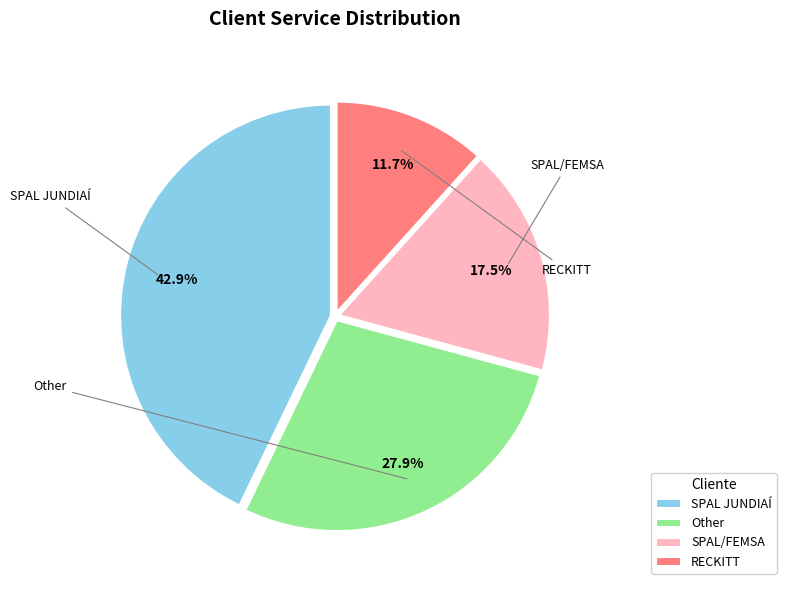

True or false: RECKITT accounts for 24% of the total.

False